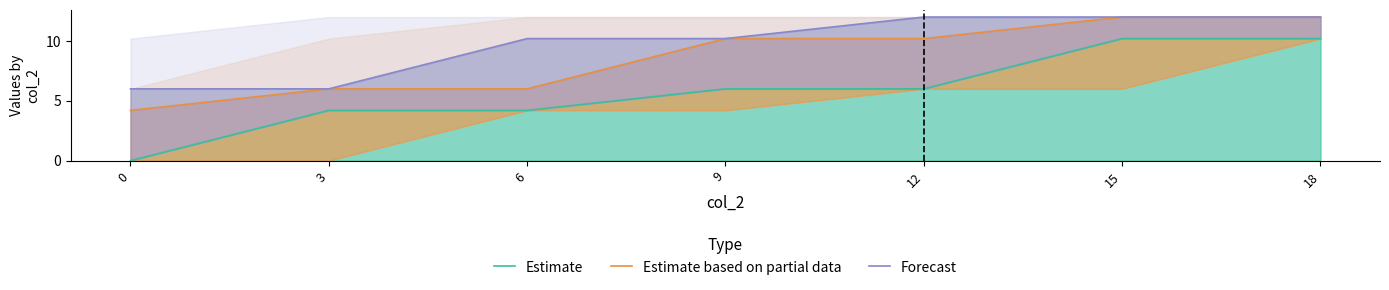

Does the chart display data point markers on the line(s)?

No